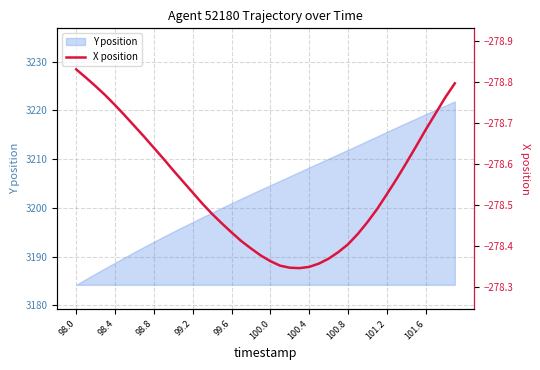

What is the approximate value at 14?

-278.5